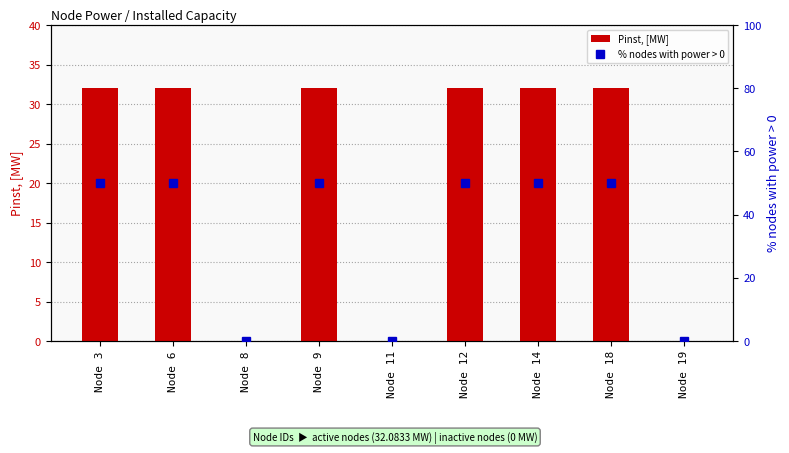

Does the chart contain stacked bars?

No